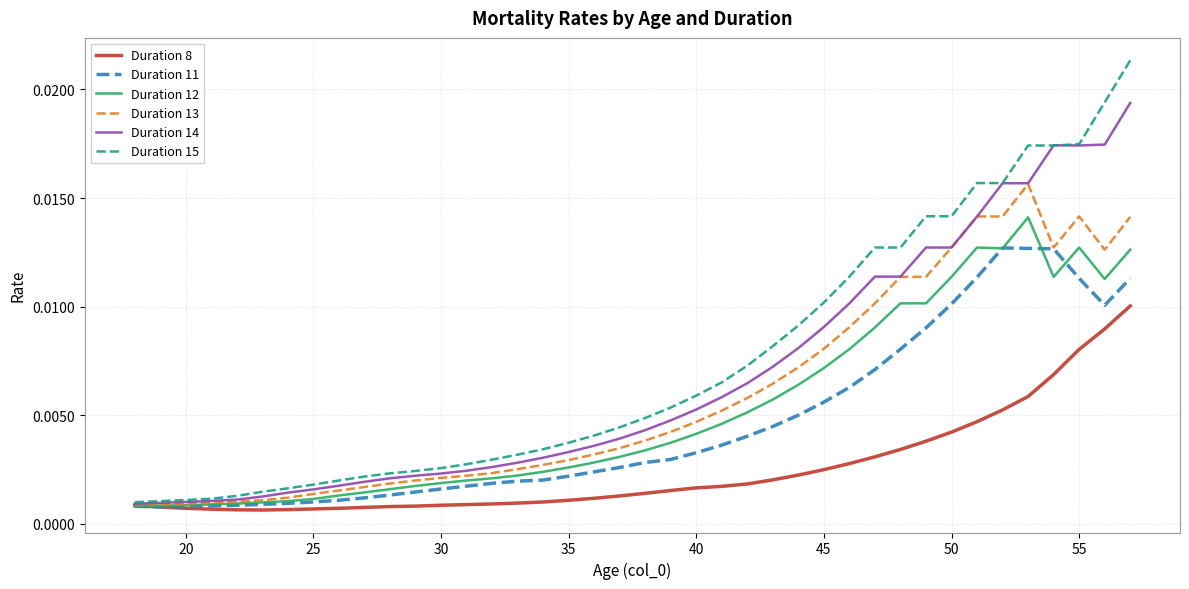

Rank the series by their maximum value, from lowest to highest.

Duration 8, Duration 11, Duration 12, Duration 13, Duration 14, Duration 15